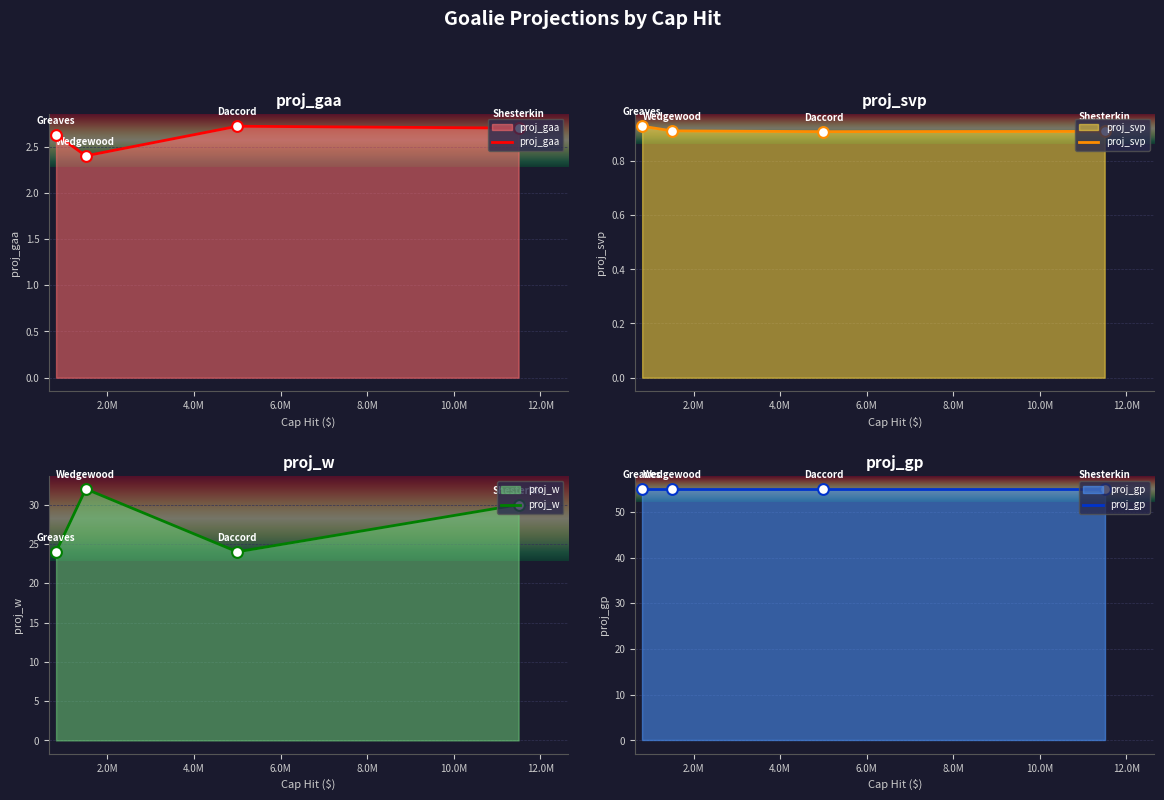

What are all the series names shown in the legend?

proj_gaa, proj_svp, proj_w, proj_gp